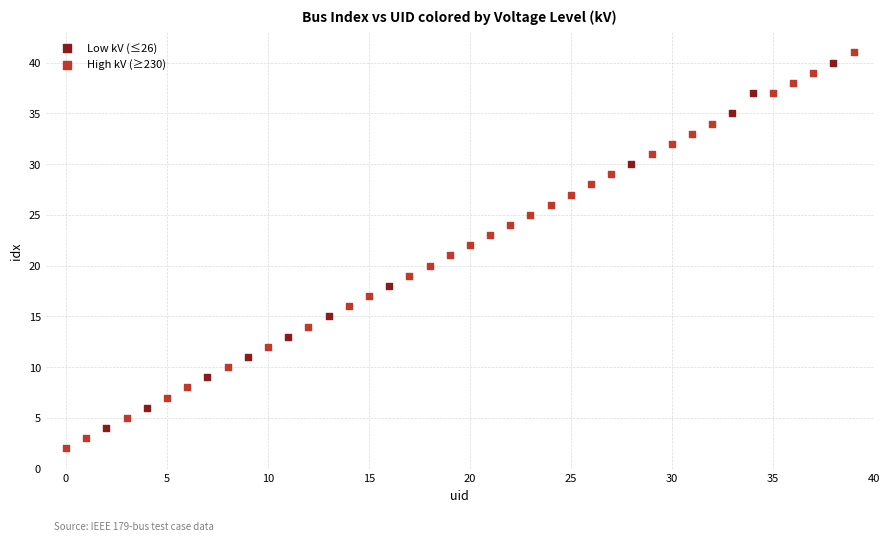

Which series reaches the minimum Y coordinate?

High kV (≥230)